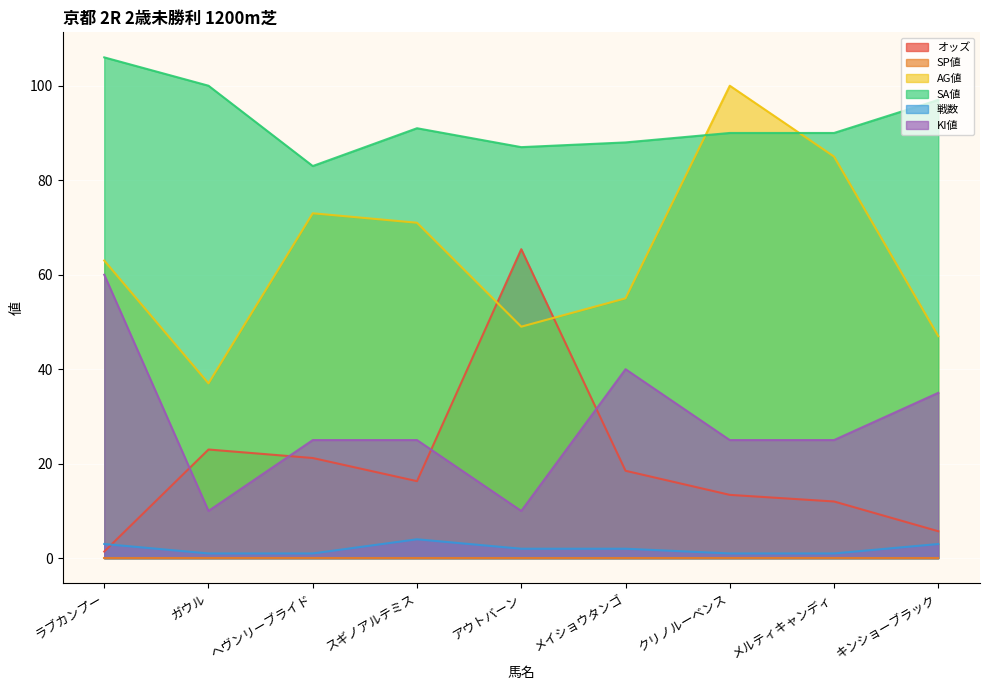

The SA値 series shows 24.5 at メルティキャンディ. True or false?

False